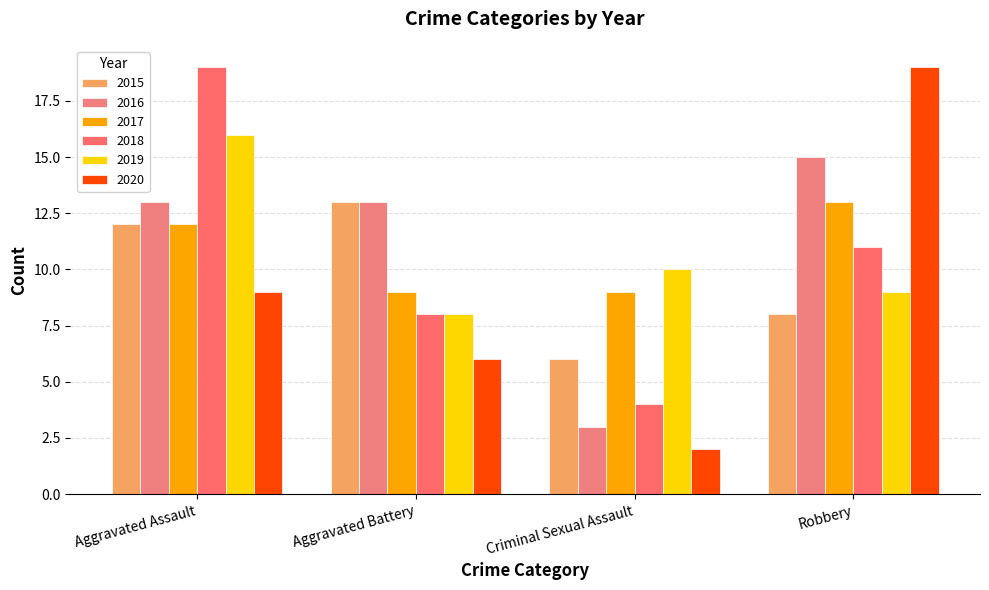

What is the difference between the maximum and minimum values in the 2020 series?

17